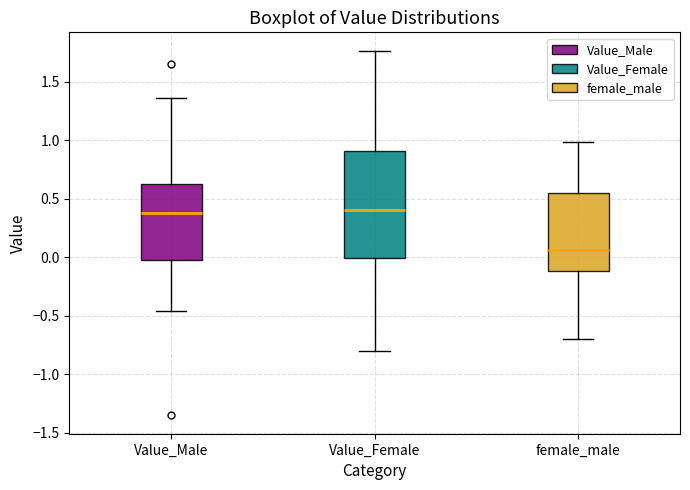

Reading left to right, transcribe this box plot: for each box, give where its median line is, the range the box spans, and where its two whiskers end, as read against the y-axis. The values are not printed on the chart, so give them approximately, as read against the axis.

Value_Male: median 0.40, box 0.00 to 0.65, whiskers -0.45 to 1.35
Value_Female: median 0.40, box 0.00 to 0.90, whiskers -0.80 to 1.75
female_male: median 0.05, box -0.10 to 0.55, whiskers -0.70 to 1.00